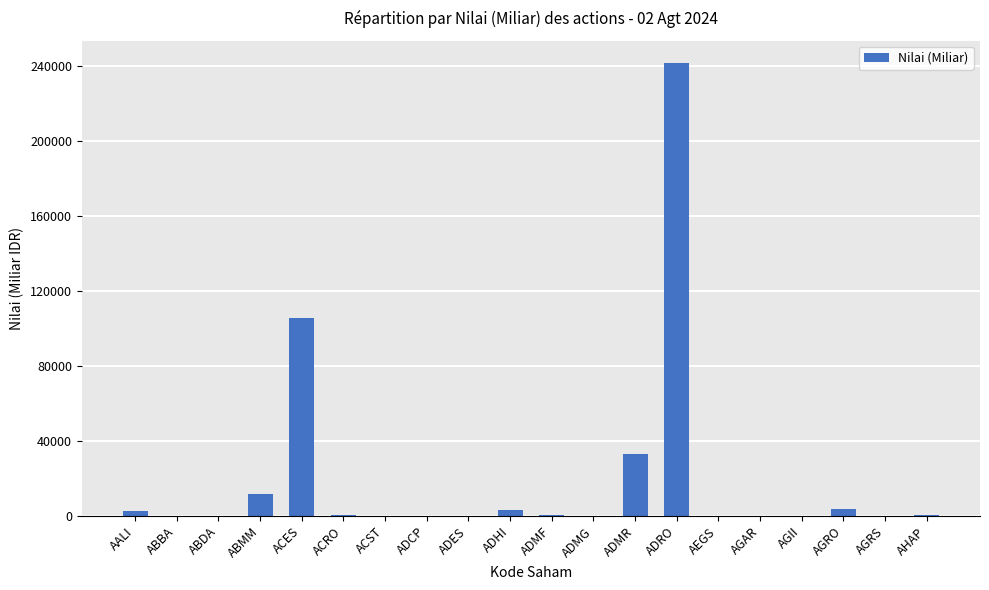

Is it true that the value at ADMR is 13151.2?

False